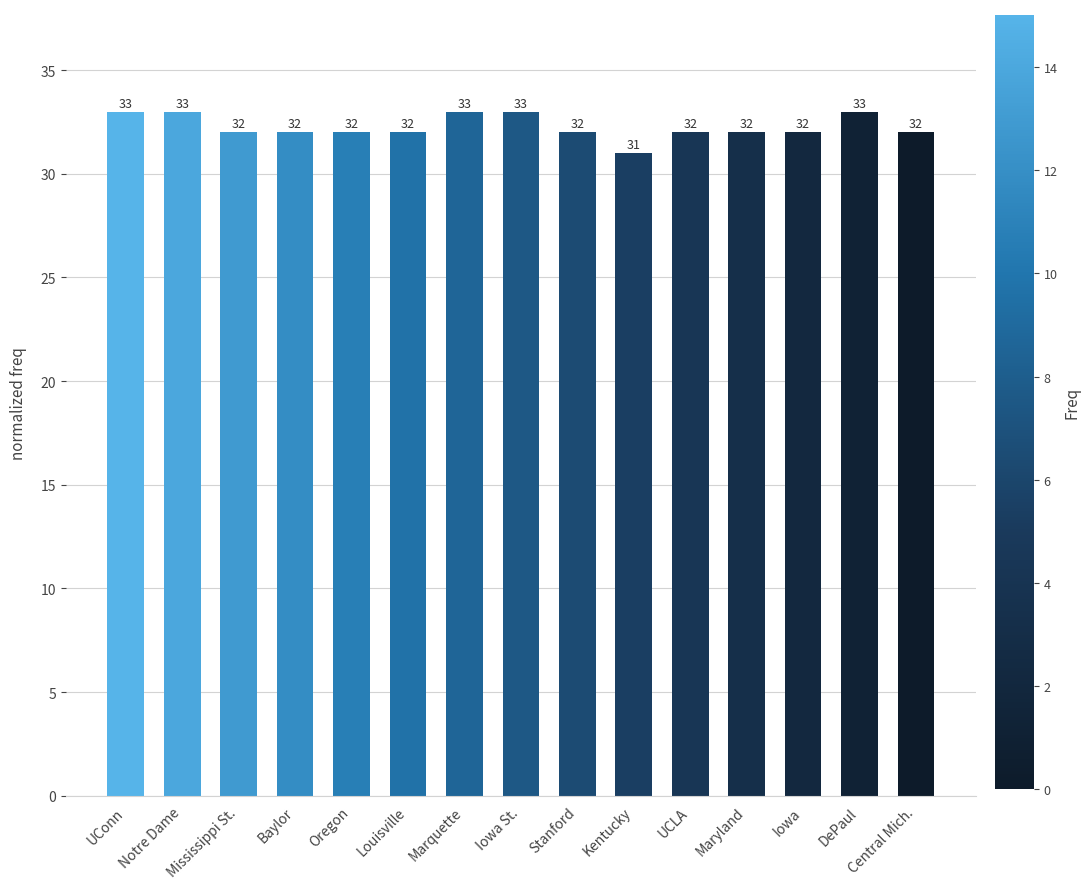

How many values are between 32 and 33?

14